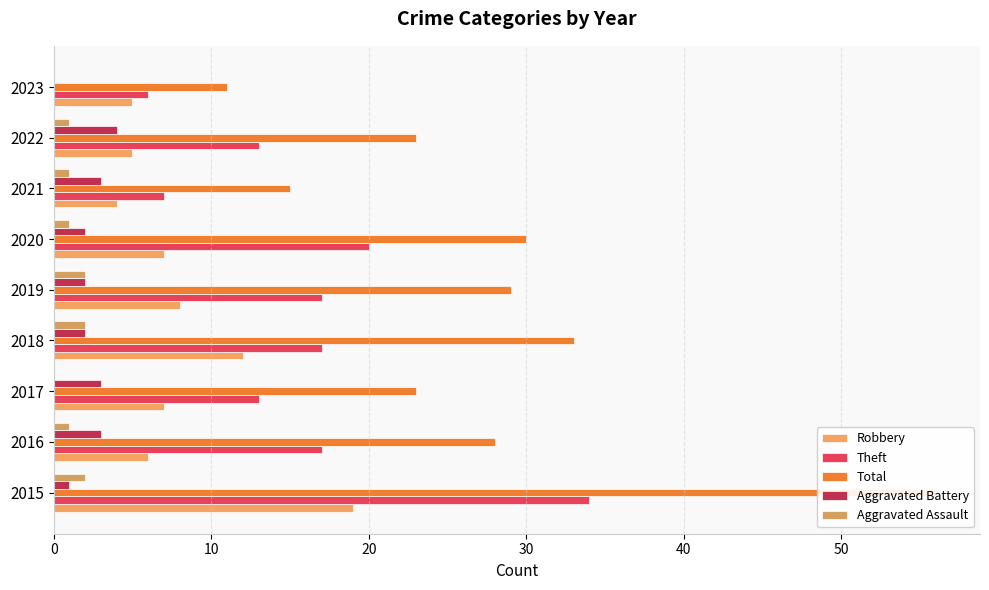

How many values in the Total series exceed 28?

4